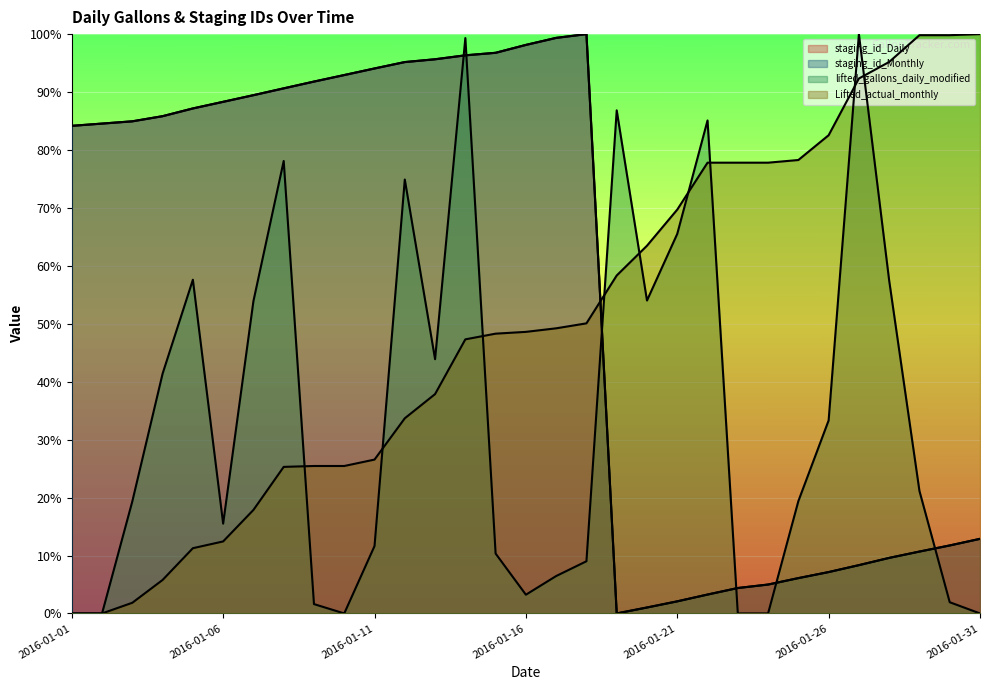

What is the value of the Lifted_actual_monthly point at the 24th from the left?

0.8